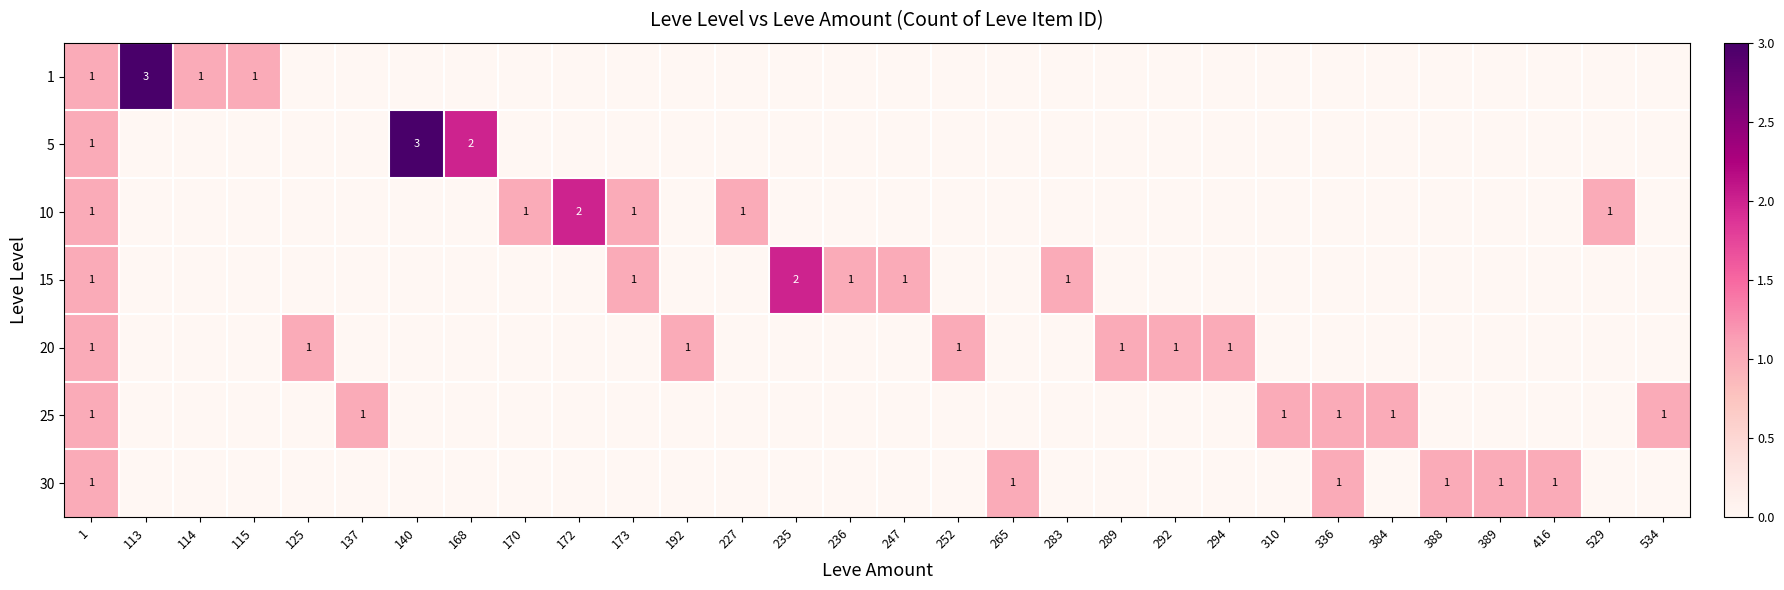

At which label is 5 closest to 1?

1